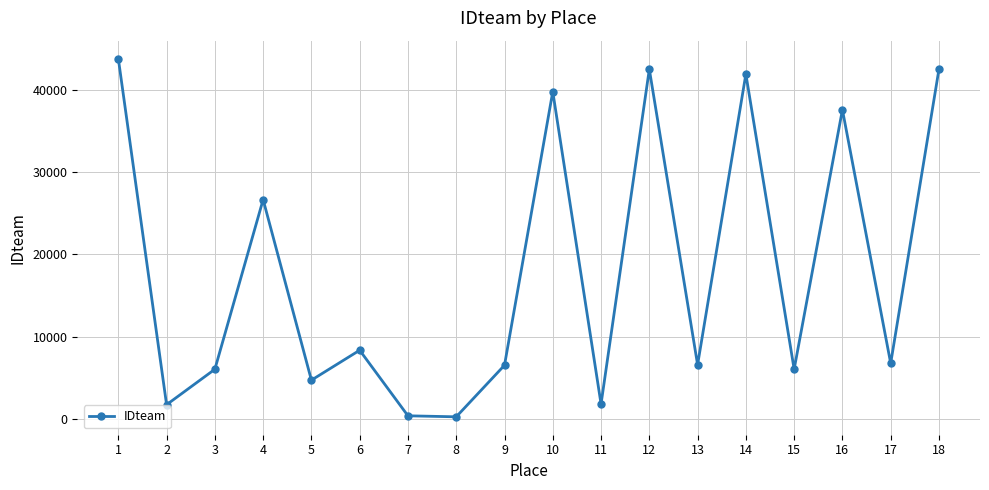

What is the sum of the values at 16 and 4?

64228